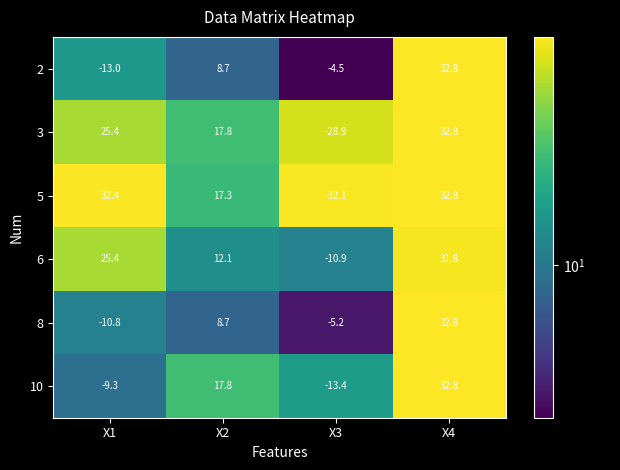

What is the difference between the 10 values at X4 and X3?

46.2